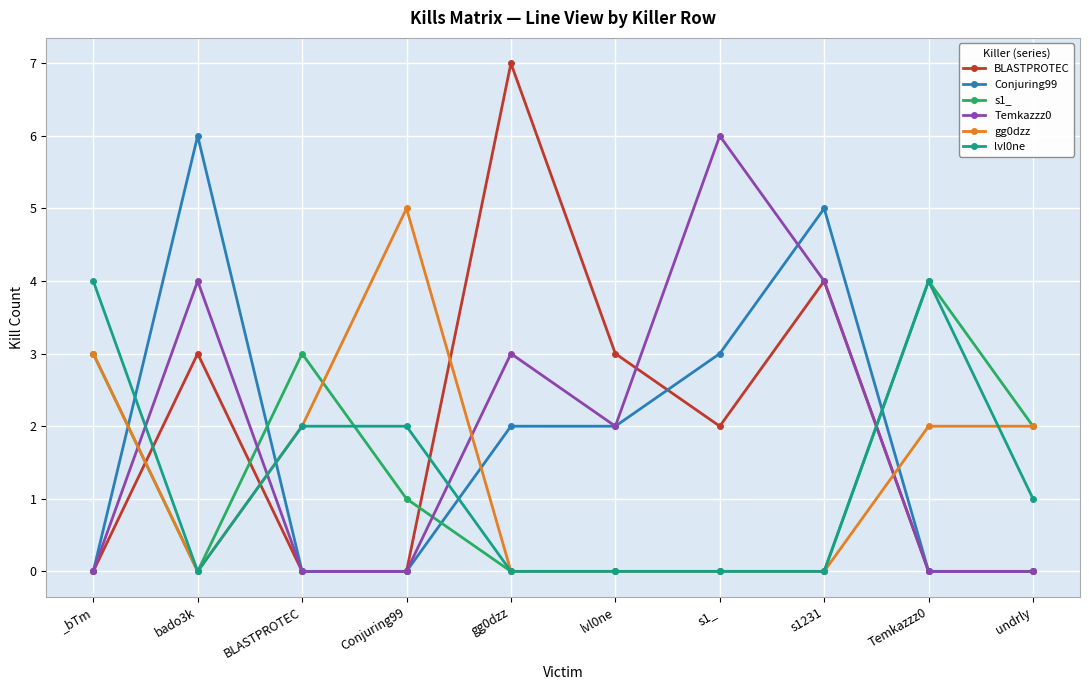

At which category does BLASTPROTEC reach its first local peak?

bado3k